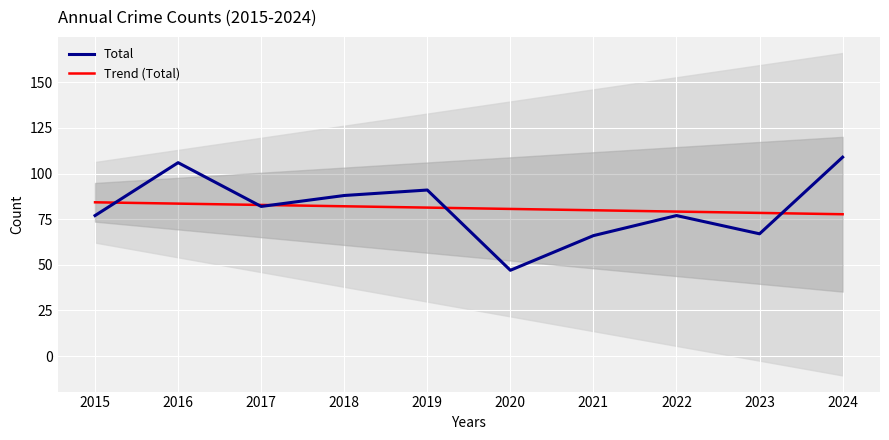

True or false: Trend (Total) has more than 1 interior local peaks.

False